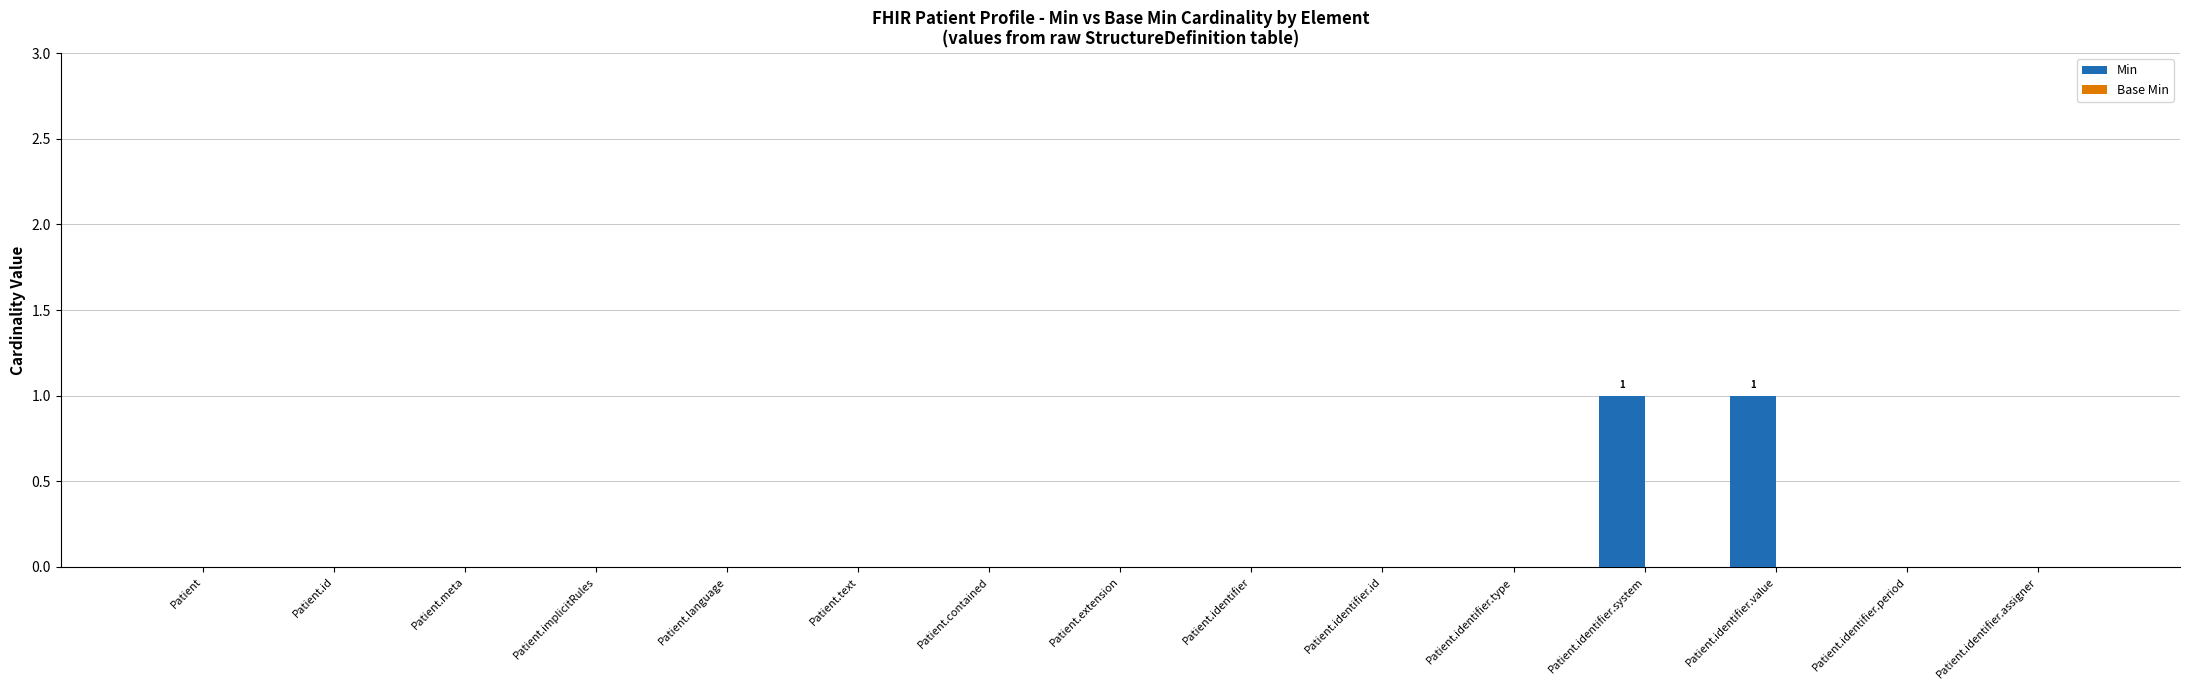

What is the change in value from Patient.extension to Patient.identifier.system?

+1